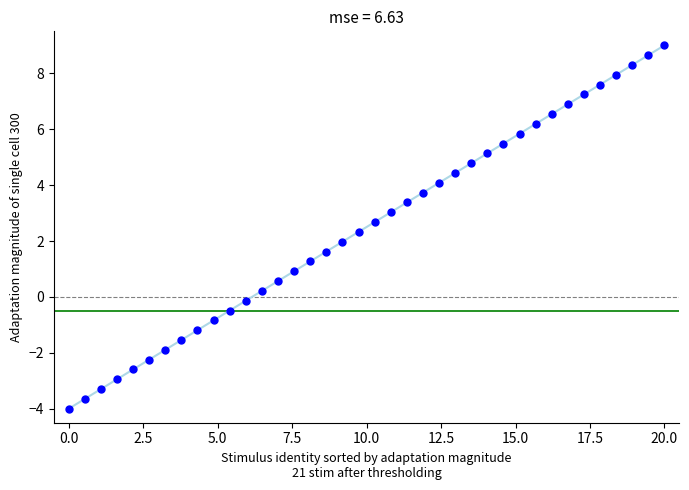

What is the range of X values (max minus min)?

20.0